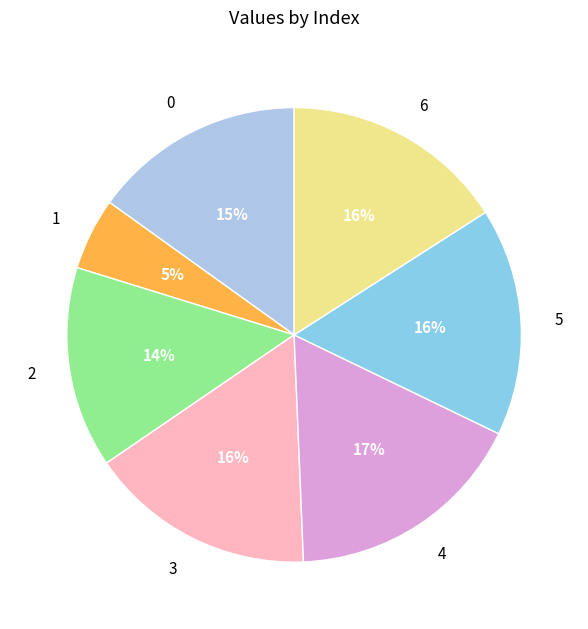

Does 4 represent more than half of the total?

No